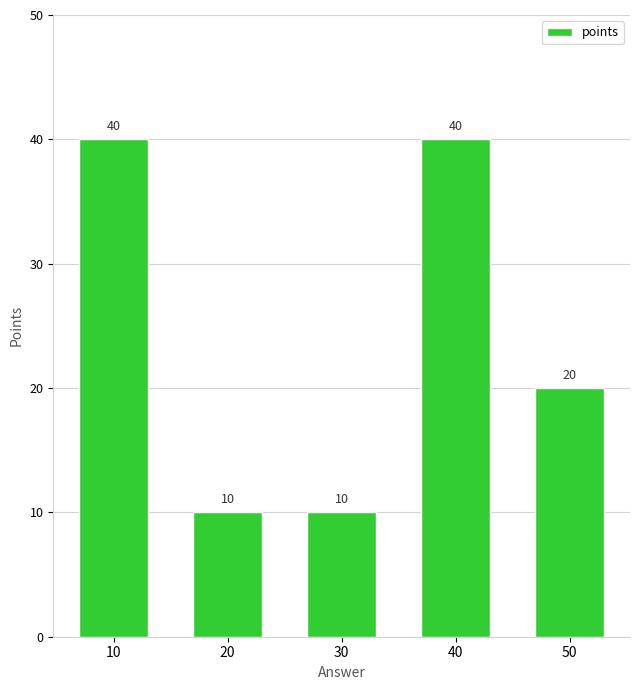

Does the chart contain stacked bars?

No